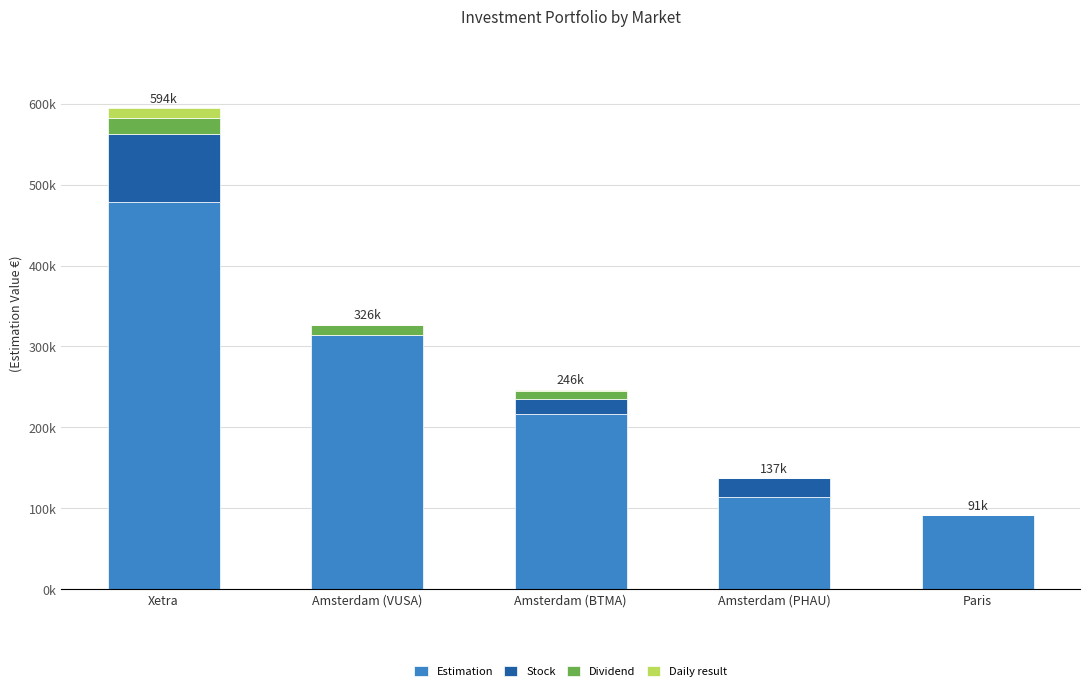

Are the bars grouped side by side (vs. stacked)?

No